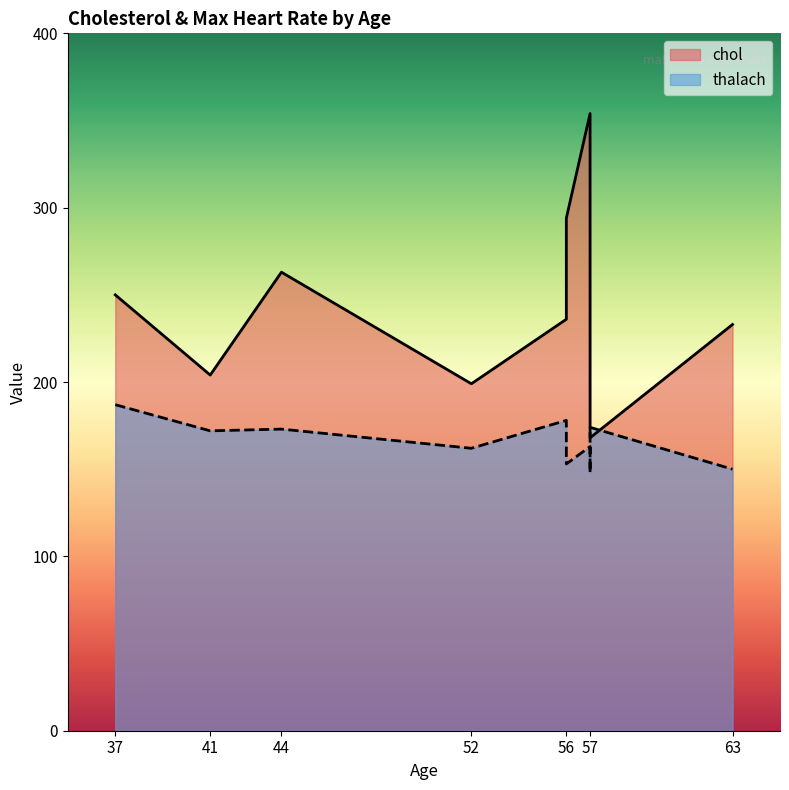

Is it true that chol equals 199 at 52?

True